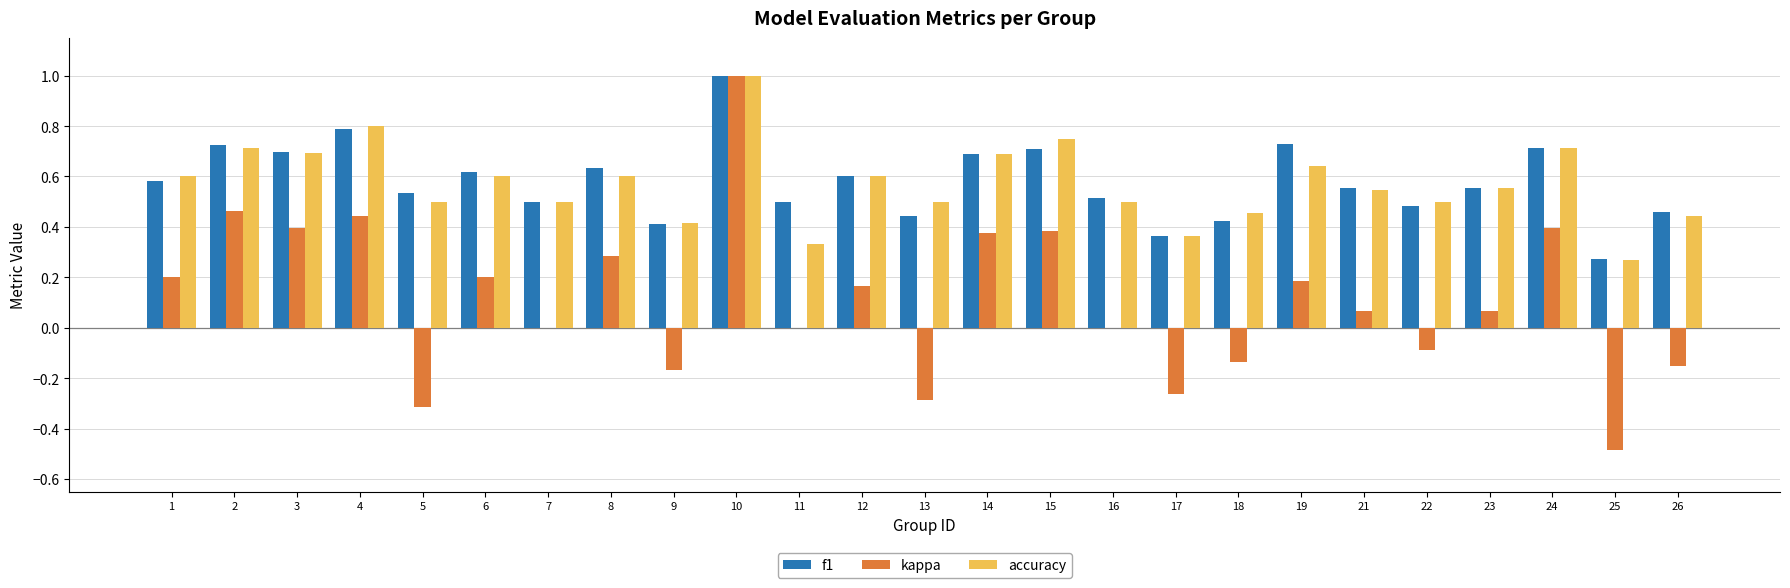

Which category has the highest value in the accuracy series?

10